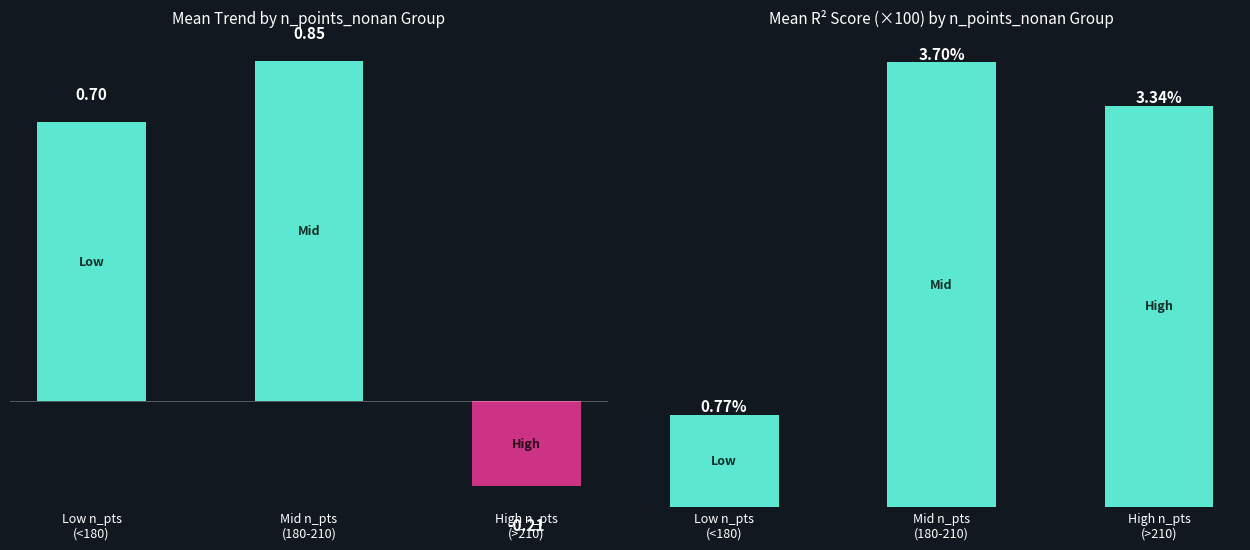

Reading left to right, what are all the values shown in this chart?

trend: 0.7	0.9	-0.2
r2_score: 0.8	3.7	3.3